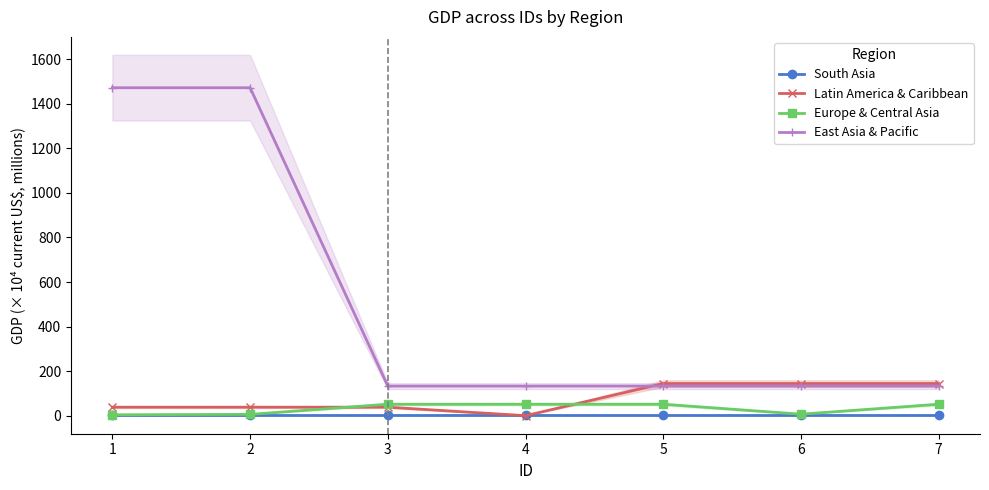

True or false: South Asia and East Asia & Pacific intersect in this chart.

False